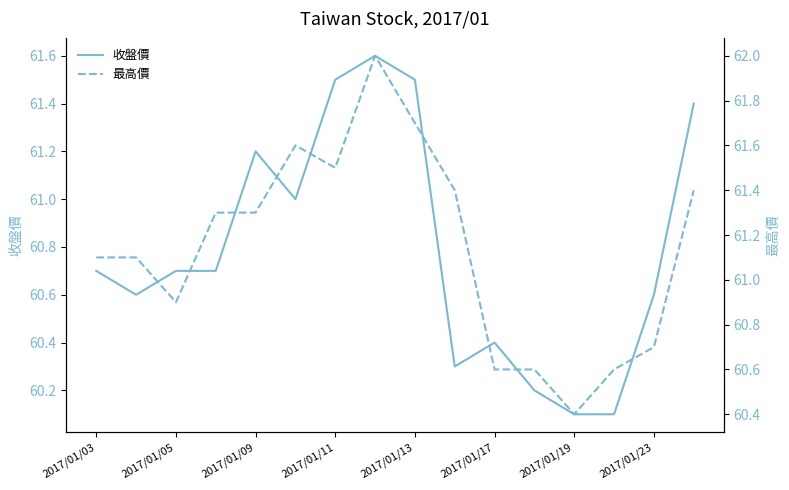

How many lines are shown in the chart?

2